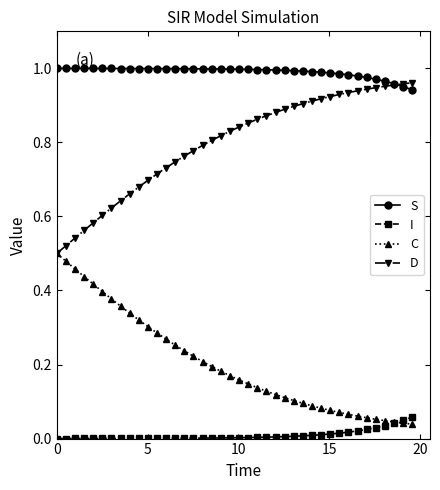

List the series in order of their overall mean, highest first.

S, D, C, I